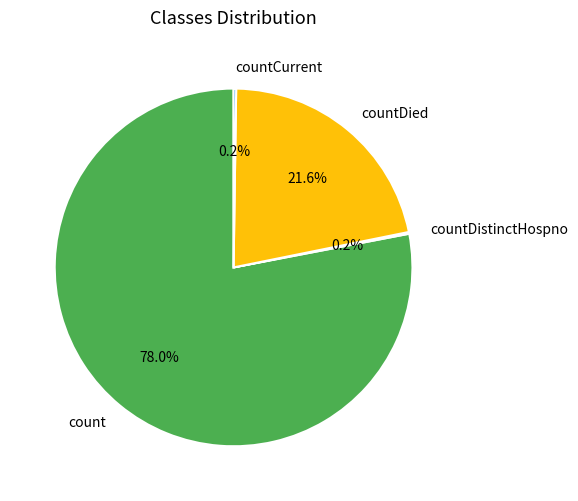

Which category has the biggest portion of the pie?

count